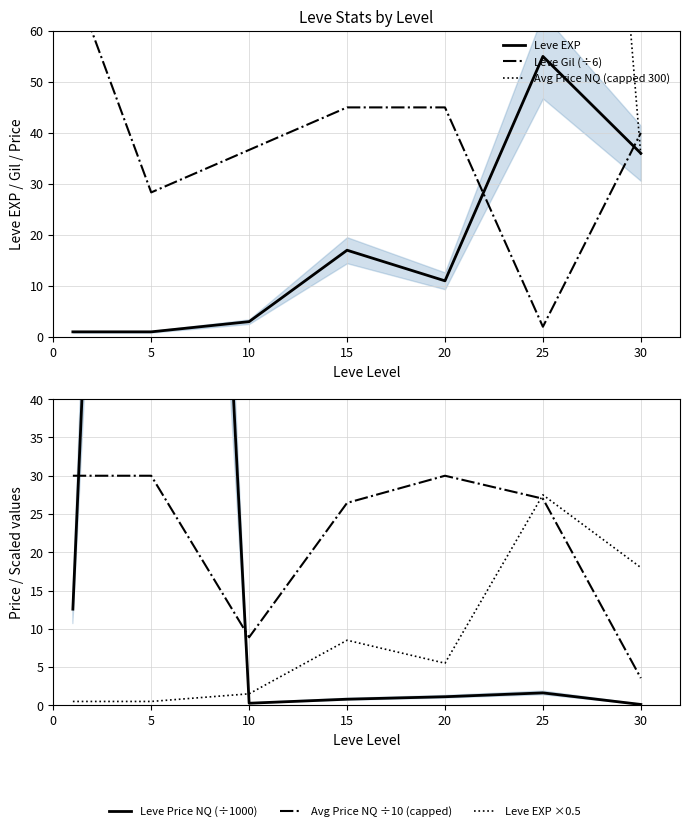

What is the value of the Avg Price NQ (capped 300) point at the 6th from the left?

270.0